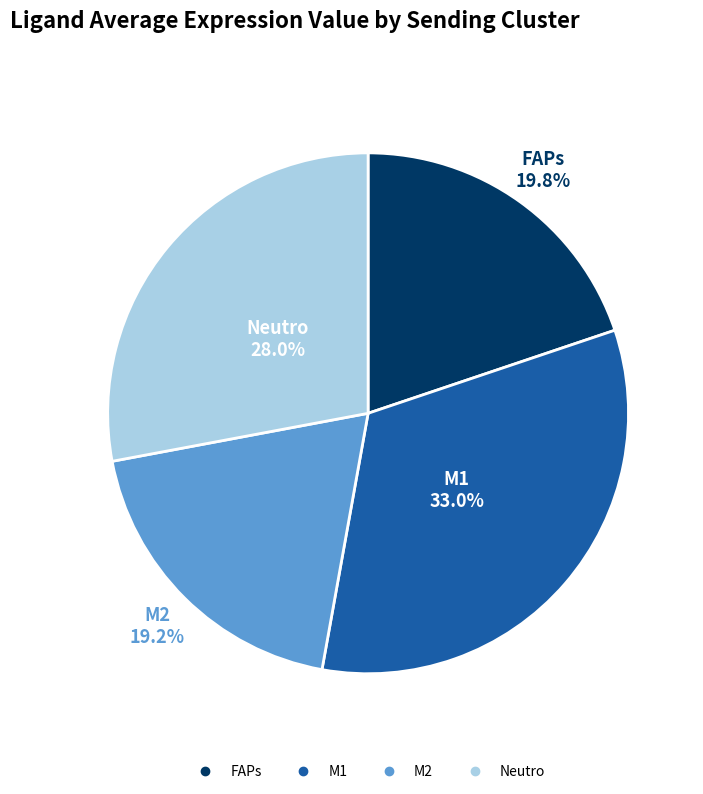

Count the number of slices in the pie.

4